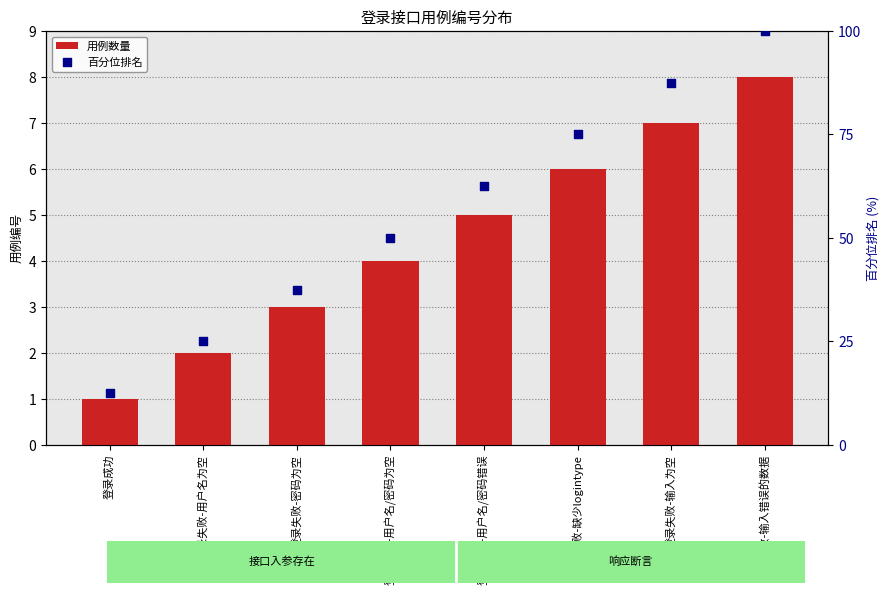

What is the total value across all series at 登录成功?

13.5